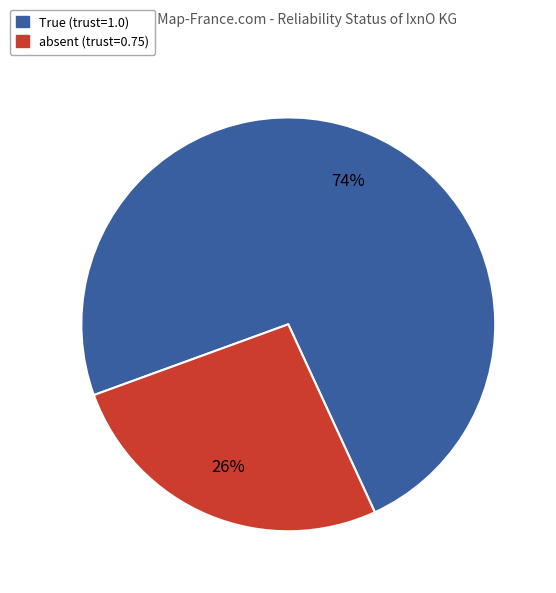

True or false: absent (trust=0.75) accounts for 26% of the total.

True